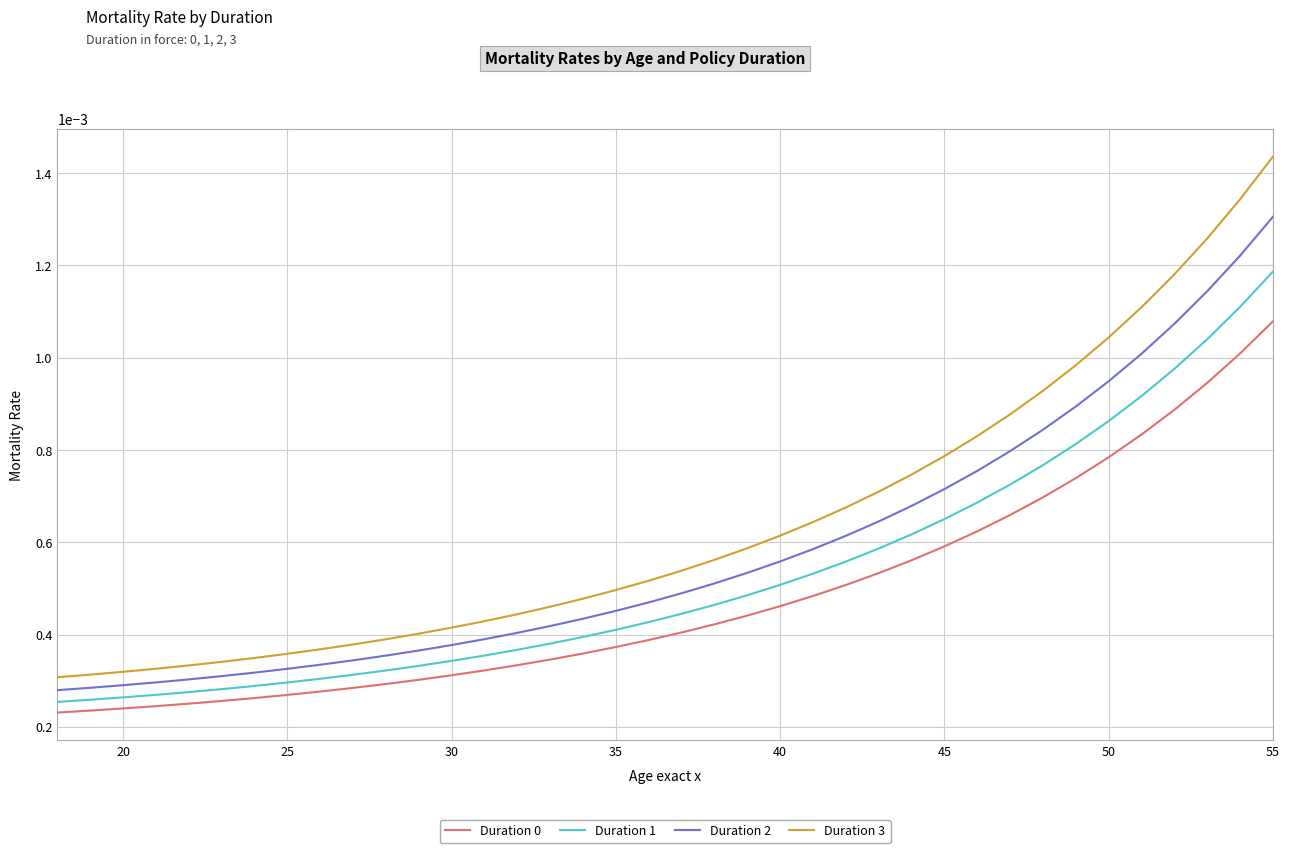

True or false: Duration 2 and Duration 0 cross at least once.

False